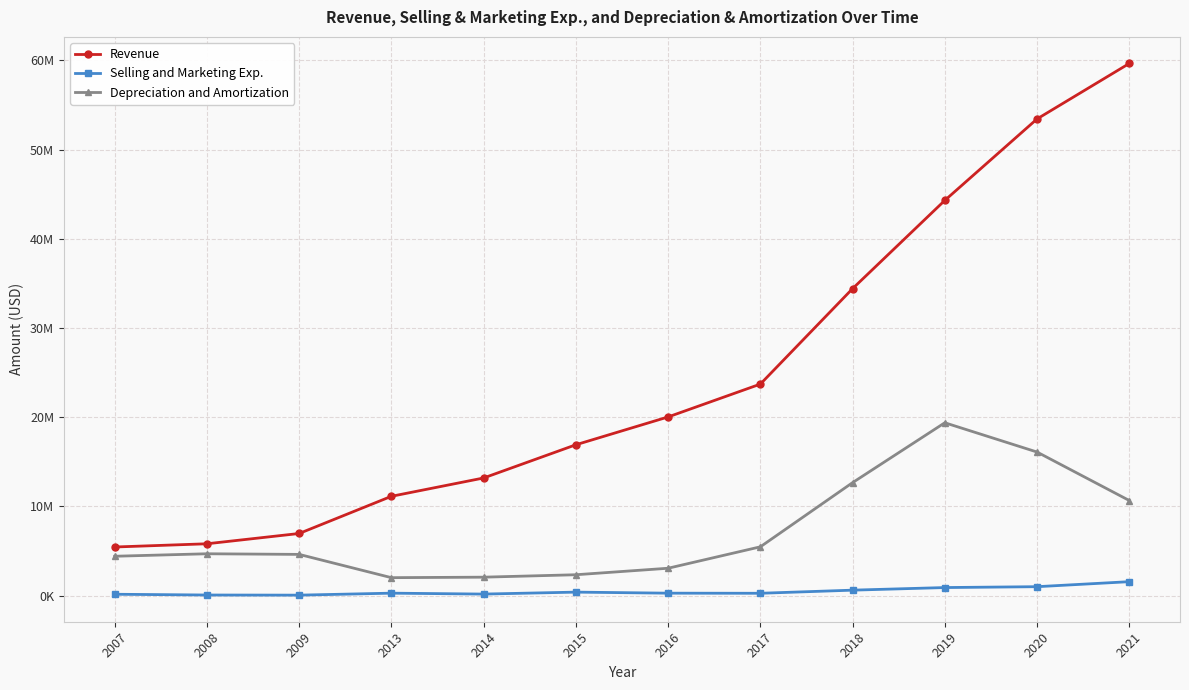

Which series has the widest spread of values?

Revenue